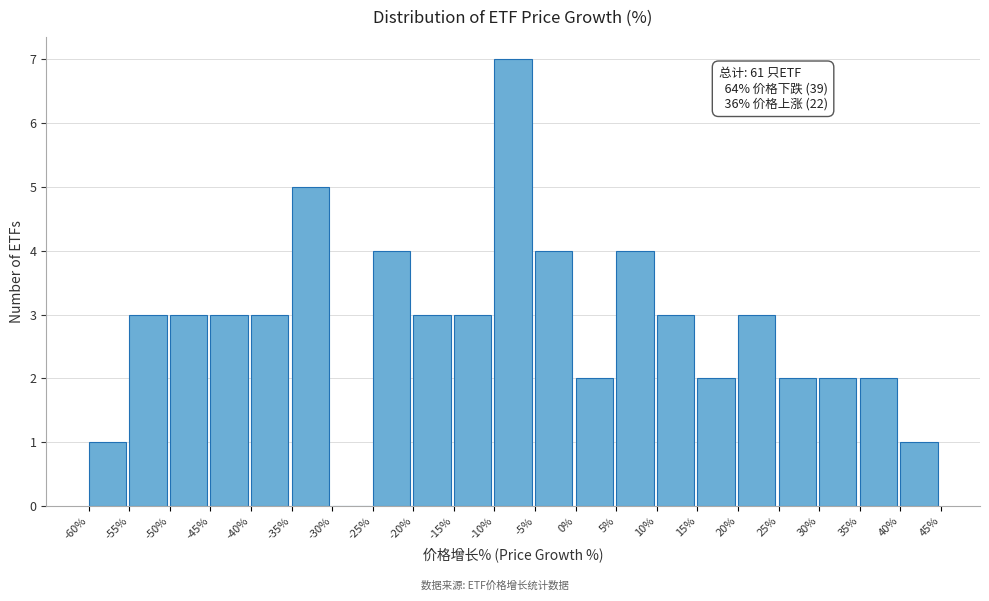

Which range on the x-axis has the tallest bar?

-10% to -5%